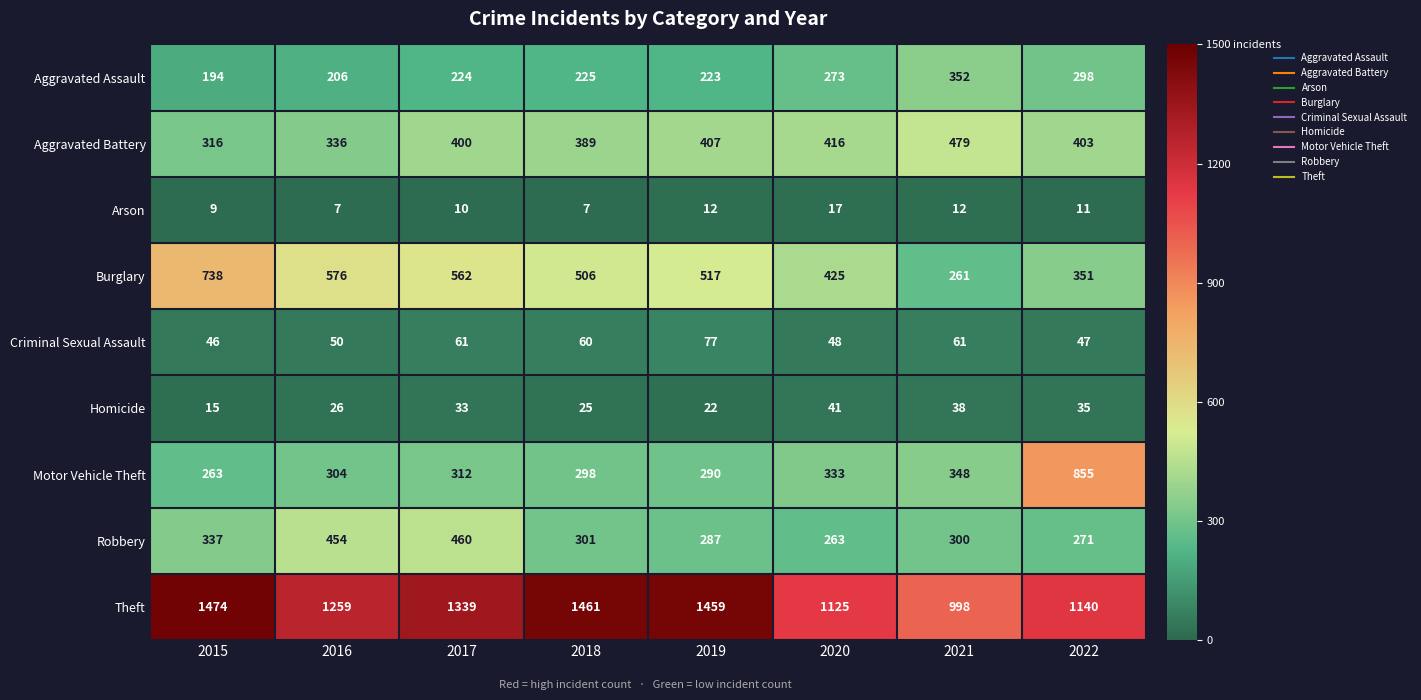

The Criminal Sexual Assault series shows 113 at 2019. True or false?

False